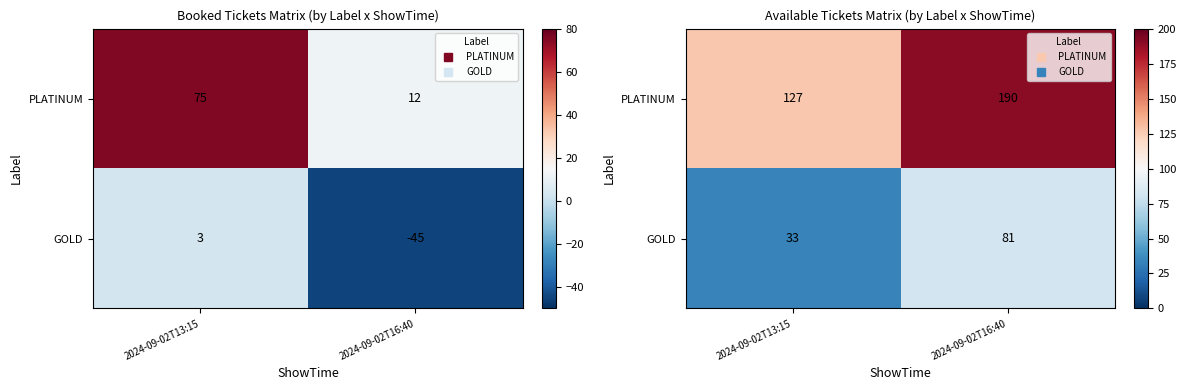

Which category has the highest value in the GOLD series?

2024-09-02T16:40